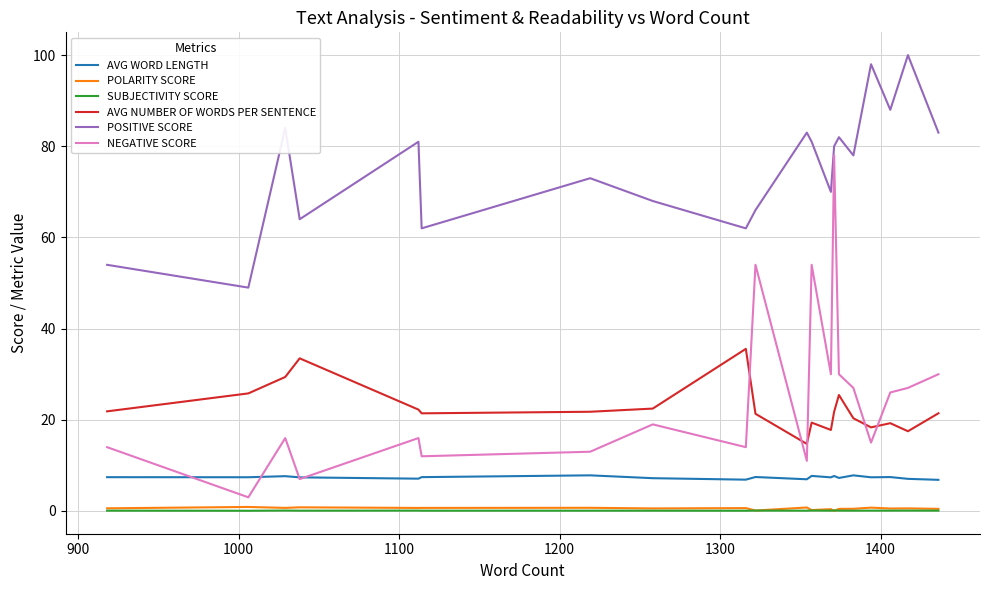

True or false: SUBJECTIVITY SCORE and AVG WORD LENGTH intersect in this chart.

False